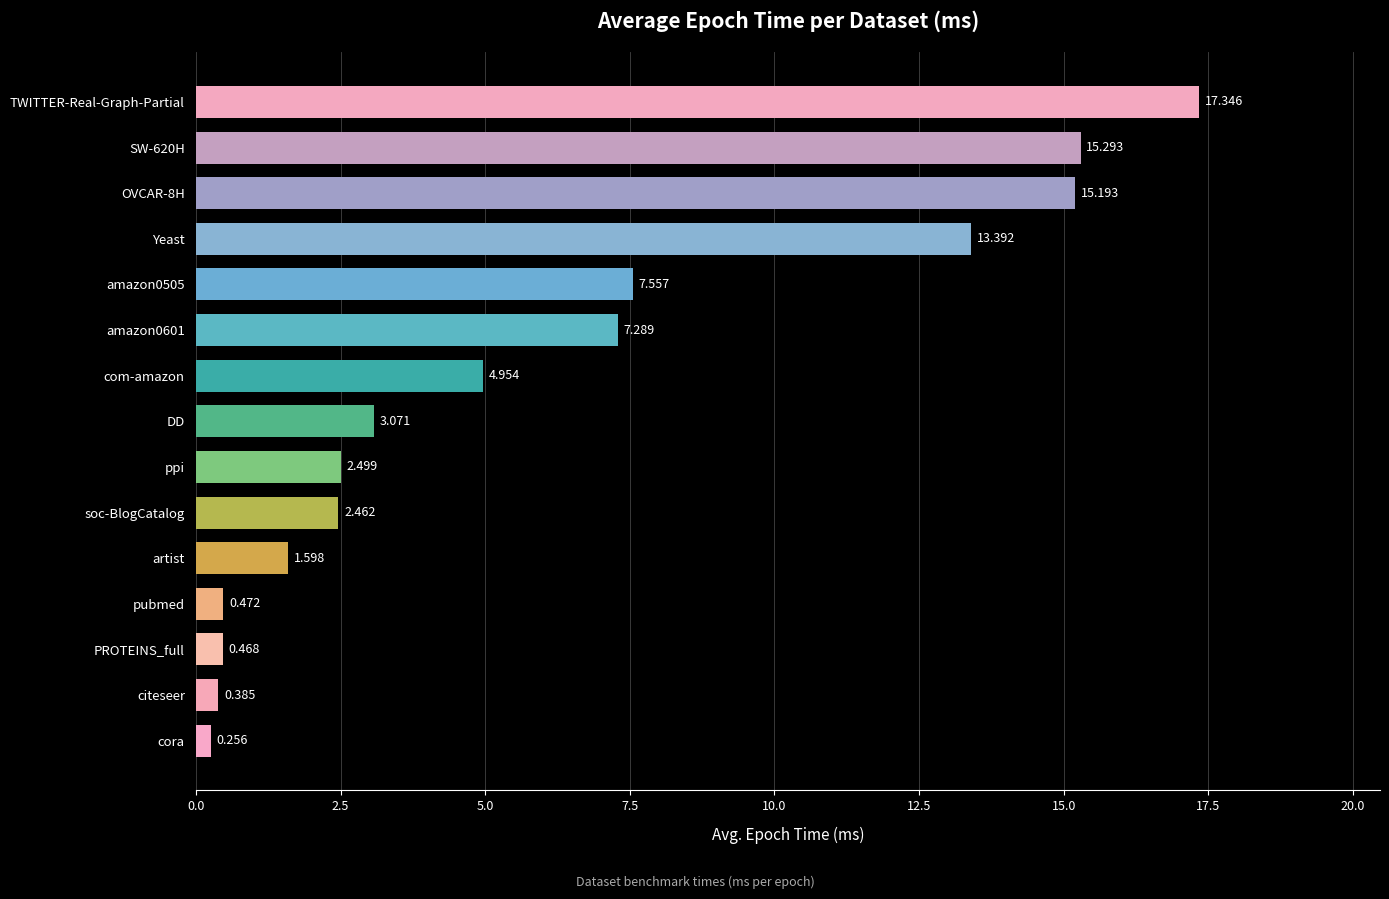

Between com-amazon and citeseer, which is larger?

com-amazon